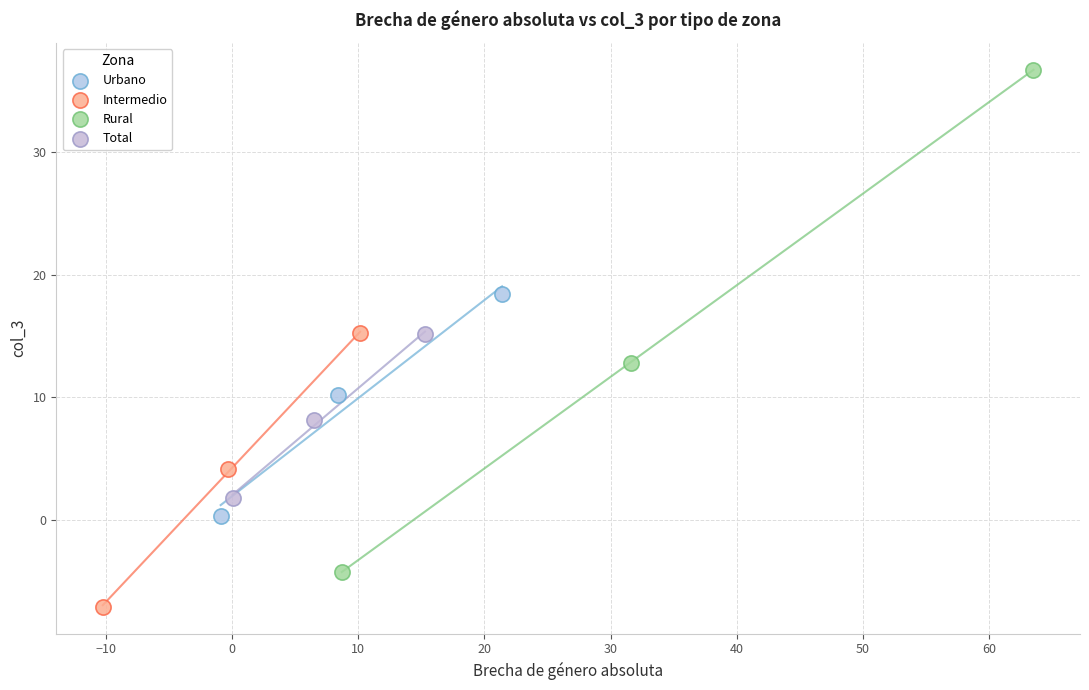

What are all the series names shown in the legend?

Urbano, Intermedio, Rural, Total